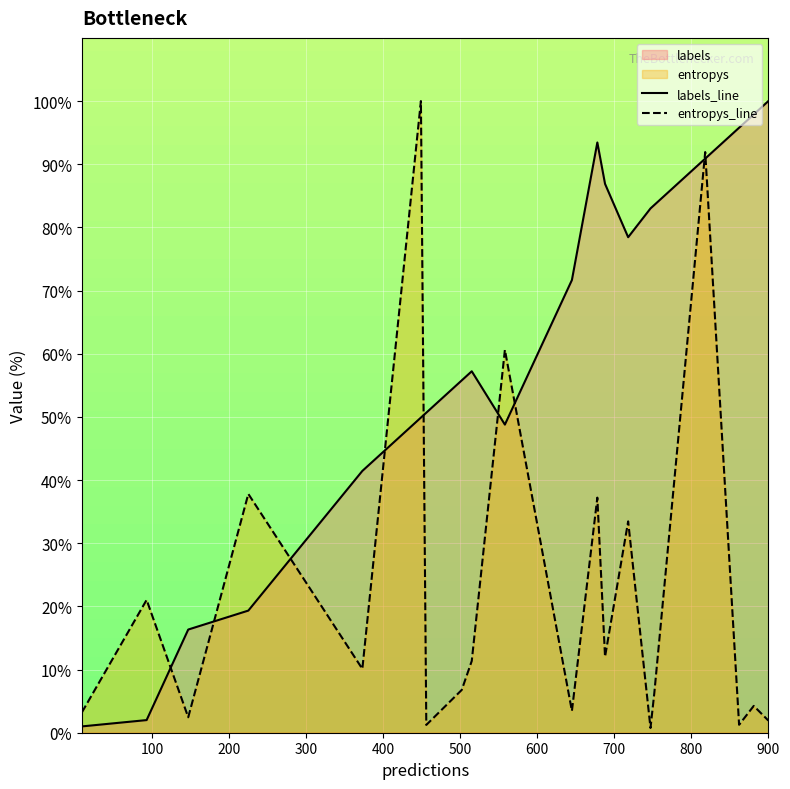

Which series has the largest total across all categories?

labels_line